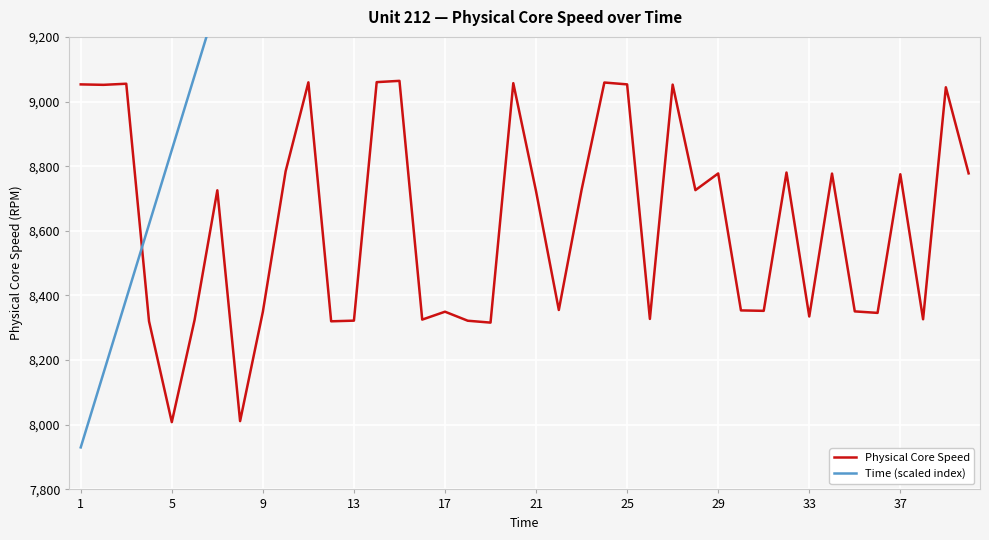

The Physical Core Speed series shows 8775.0 at 37. True or false?

True